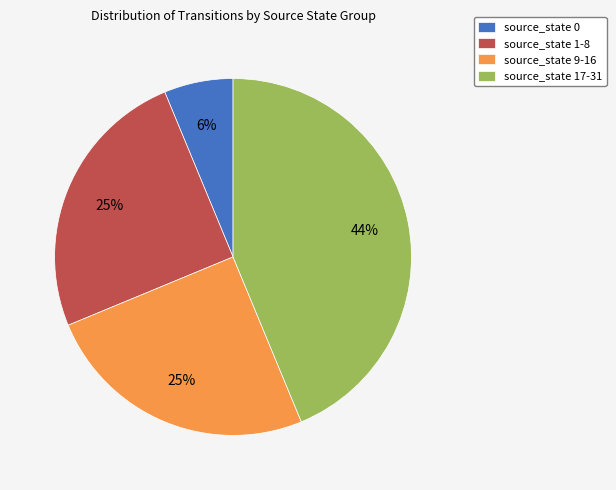

To the nearest percent, what percentage of the pie is source_state 9-16?

25%